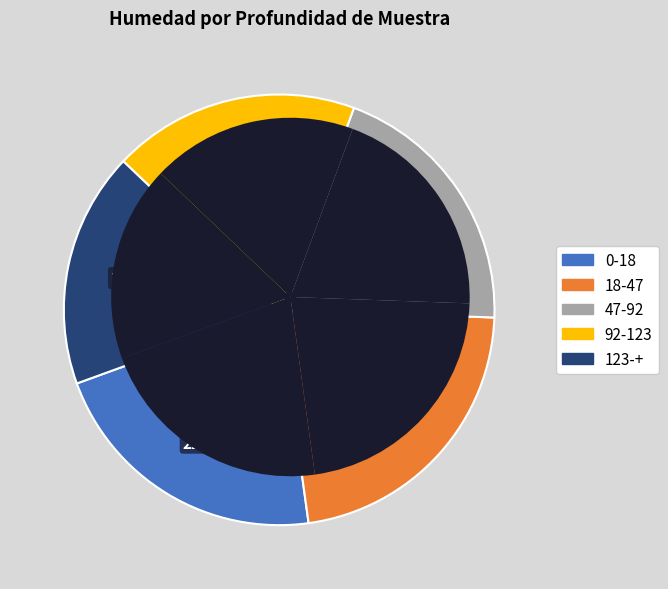

Combined, what portion of the pie is 47-92 and 92-123?

38.4%